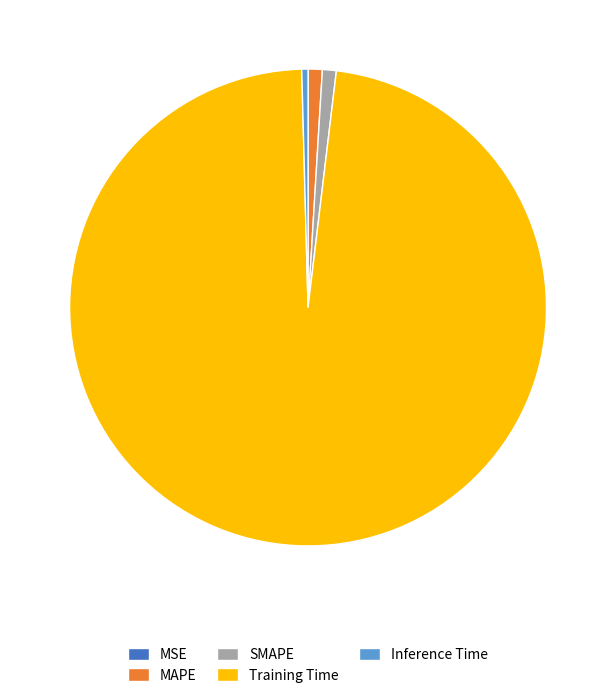

What is the largest slice in the pie chart?

Training Time